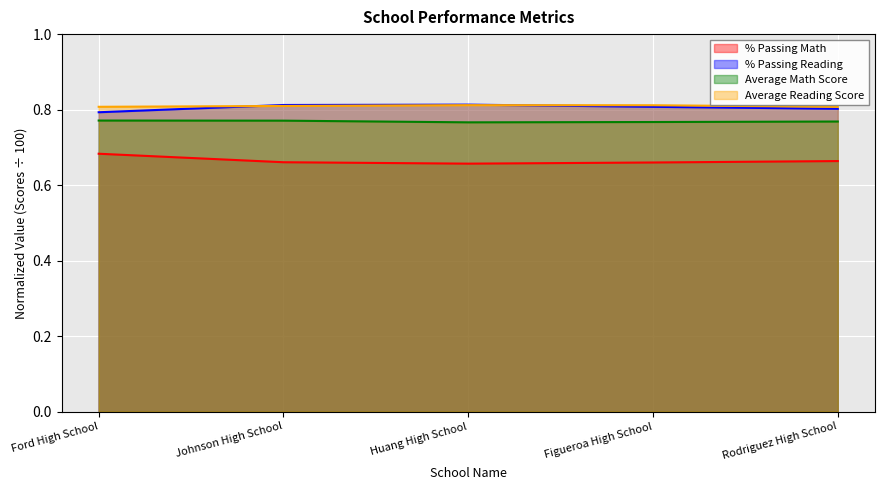

Which series has the largest total across all categories?

Average Reading Score